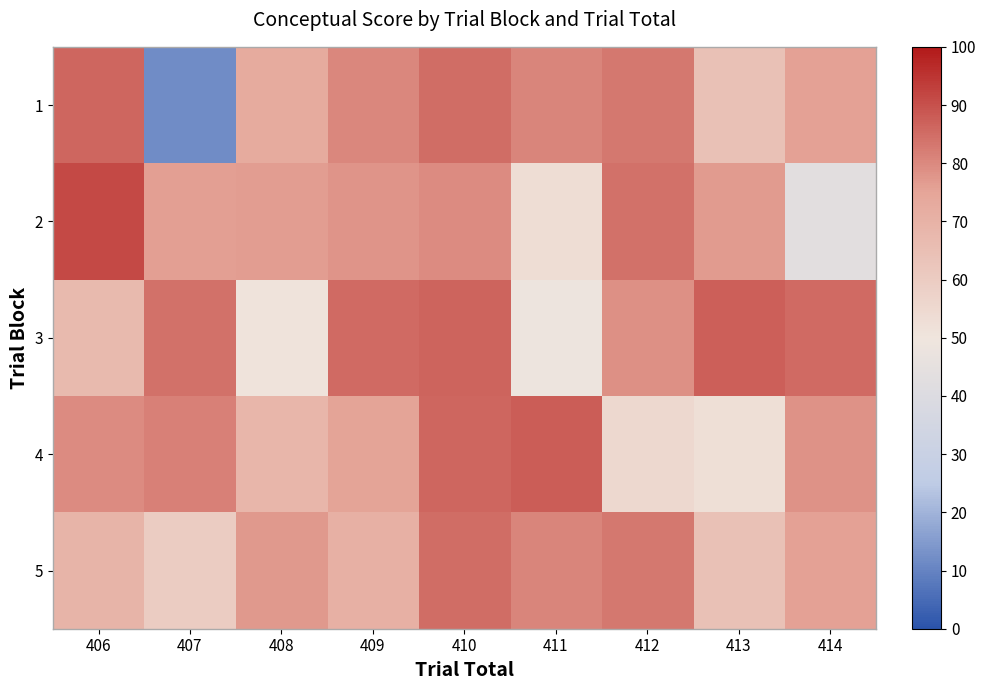

Reading right to left, list all the values displayed in this chart.

1: 414=75.6	413=64.1	412=83.1	411=80.5	410=84.8	409=80.2	408=72.8	407=11.9	406=86.2
2: 414=43.0	413=76.9	412=84.2	411=53.2	410=79.4	409=77.7	408=76.4	407=75.9	406=91.4
3: 414=85.5	413=87.3	412=78.6	411=49.0	410=86.6	409=85.3	408=50.9	407=84.0	406=66.8
4: 414=78.5	413=52.5	412=55.2	411=87.7	410=86.1	409=75.3	408=68.7	407=81.4	406=79.5
5: 414=75.6	413=64.1	412=83.1	411=80.5	410=84.8	409=70.8	408=77.1	407=59.8	406=69.2